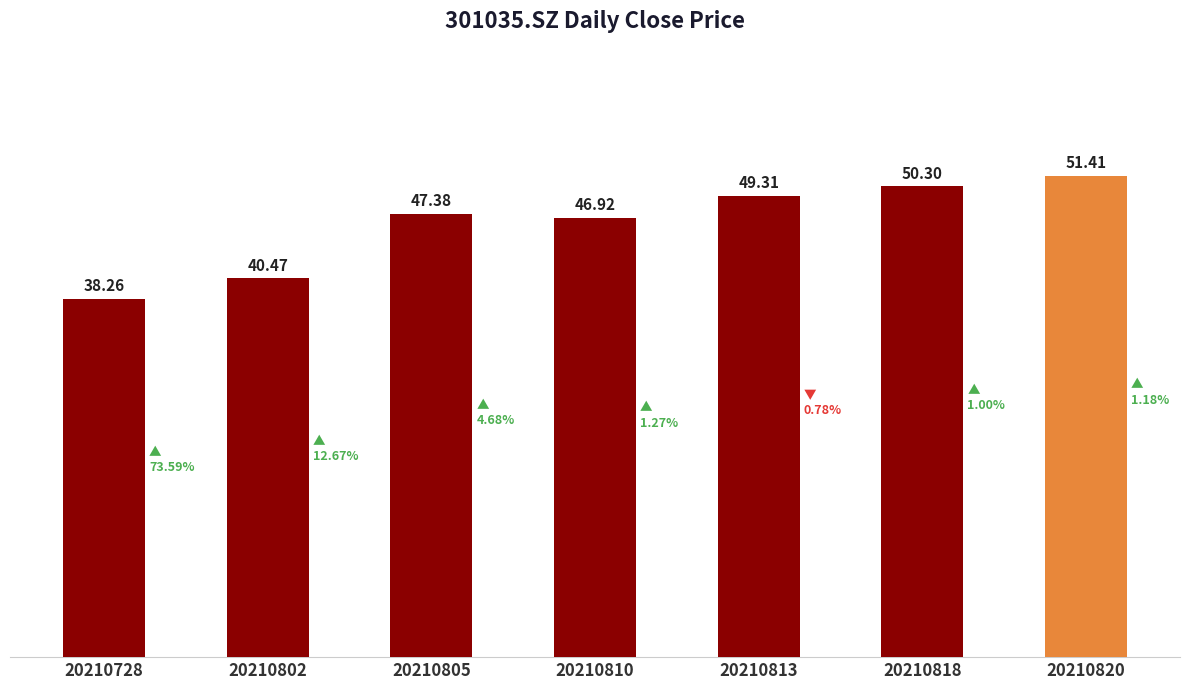

How many bars are there in total?

7